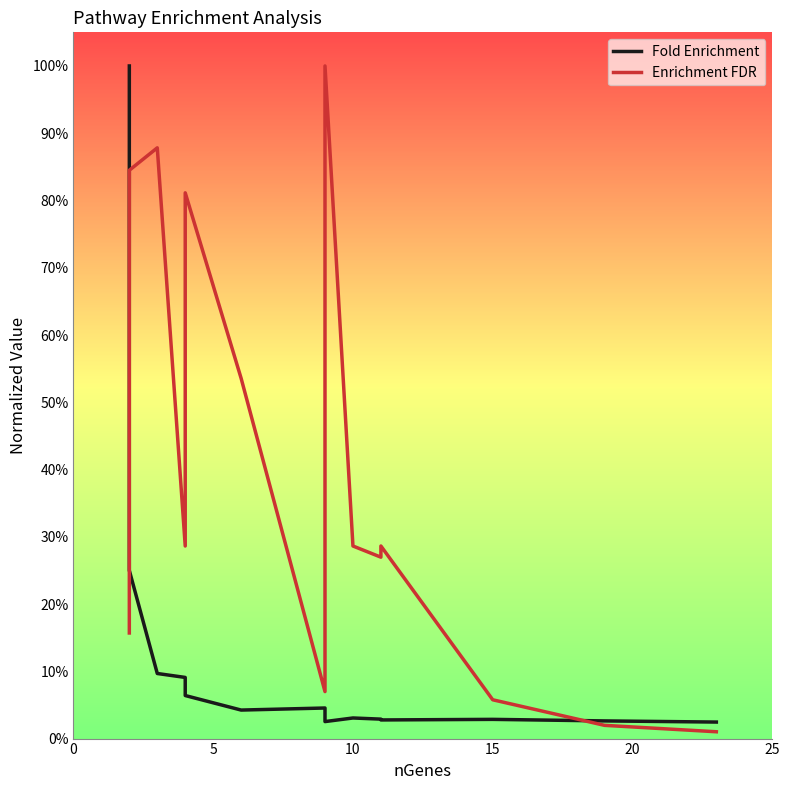

What are all the series names shown in the legend?

Fold Enrichment, Enrichment FDR